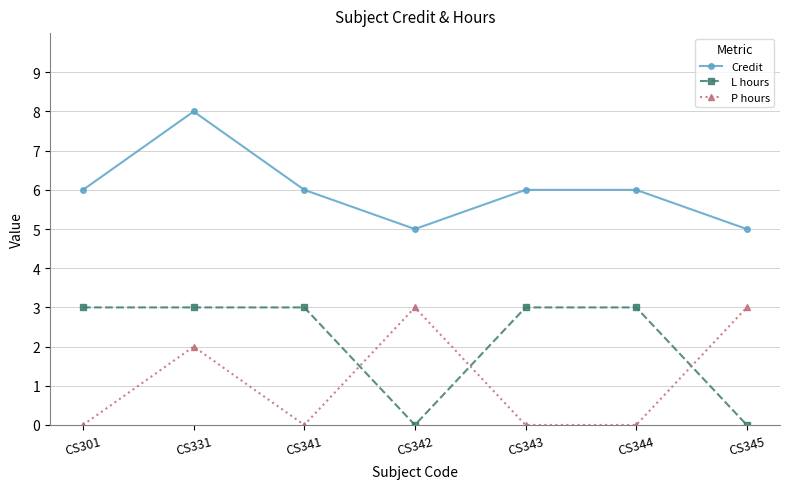

The value of Credit at CS343 is 10. True or false?

False